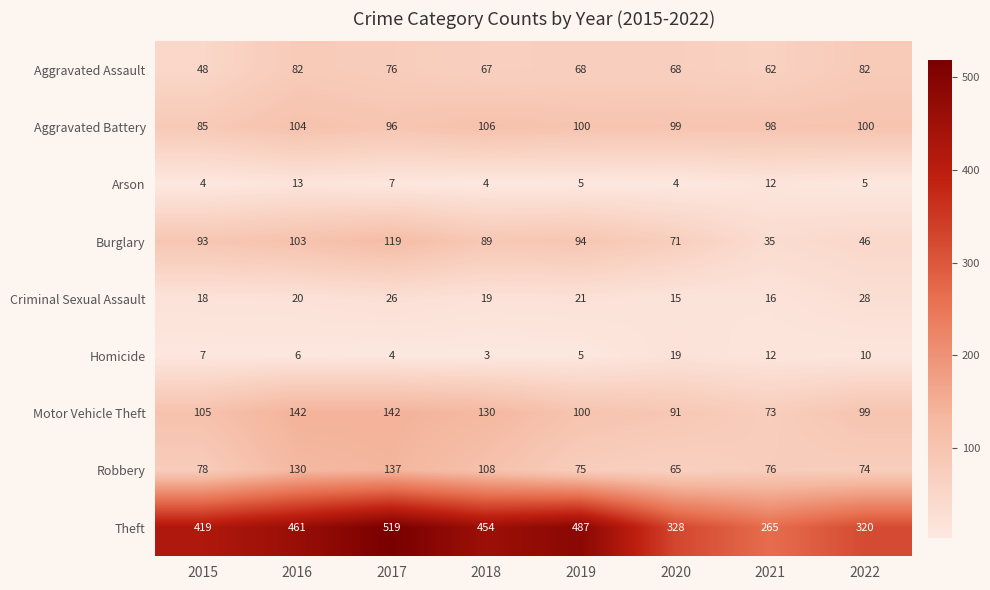

What is the sum of all Robbery values?

743